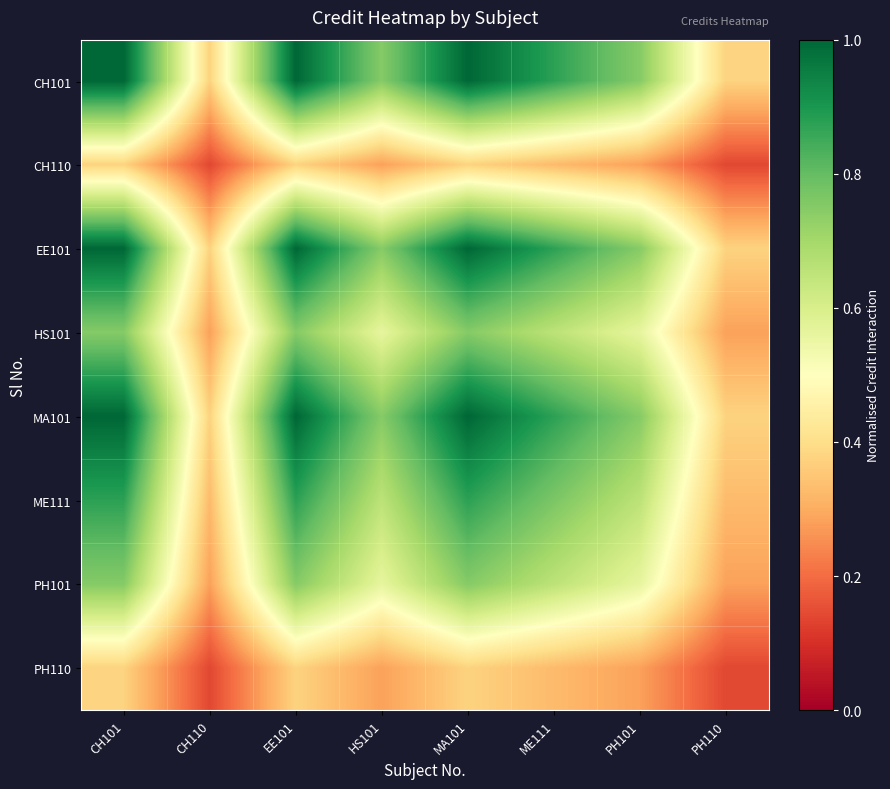

Rank the series at PH110 from highest to lowest value.

CH101, EE101, MA101, ME111, HS101, PH101, CH110, PH110